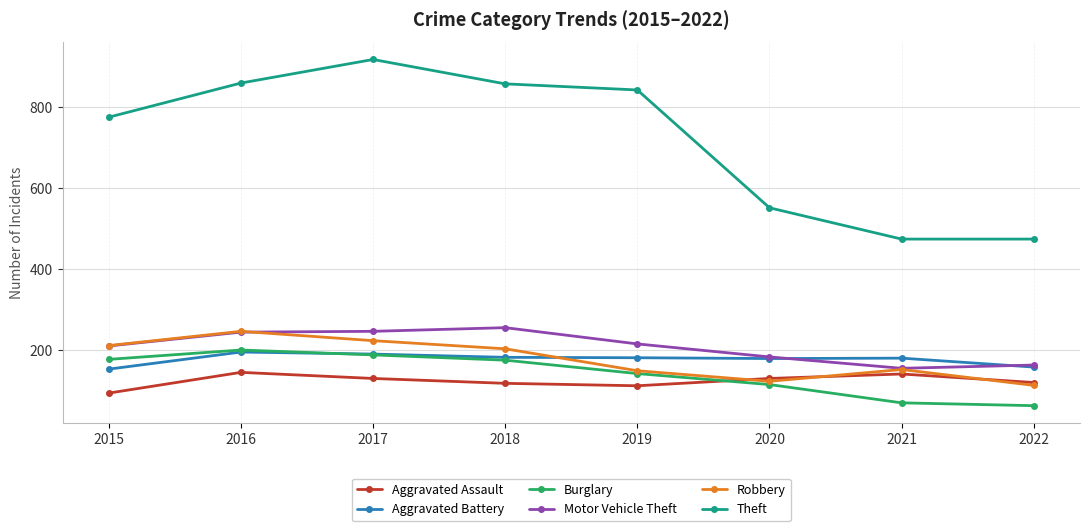

Where is the first local minimum for Robbery?

2020